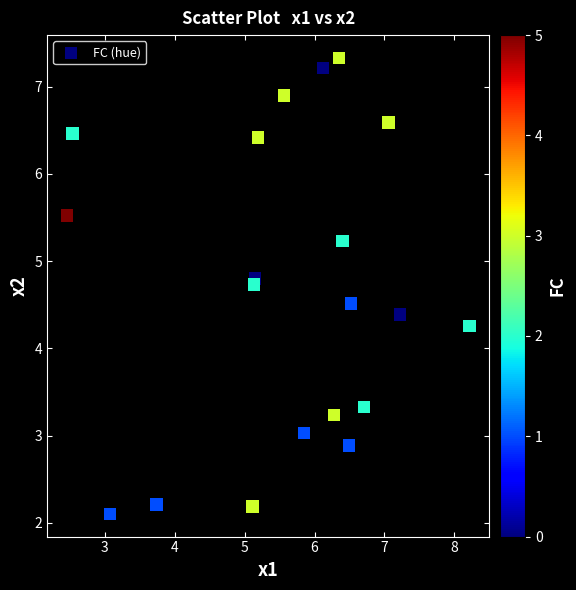

What Y value in the scatter plot is closest to 4?

4.3